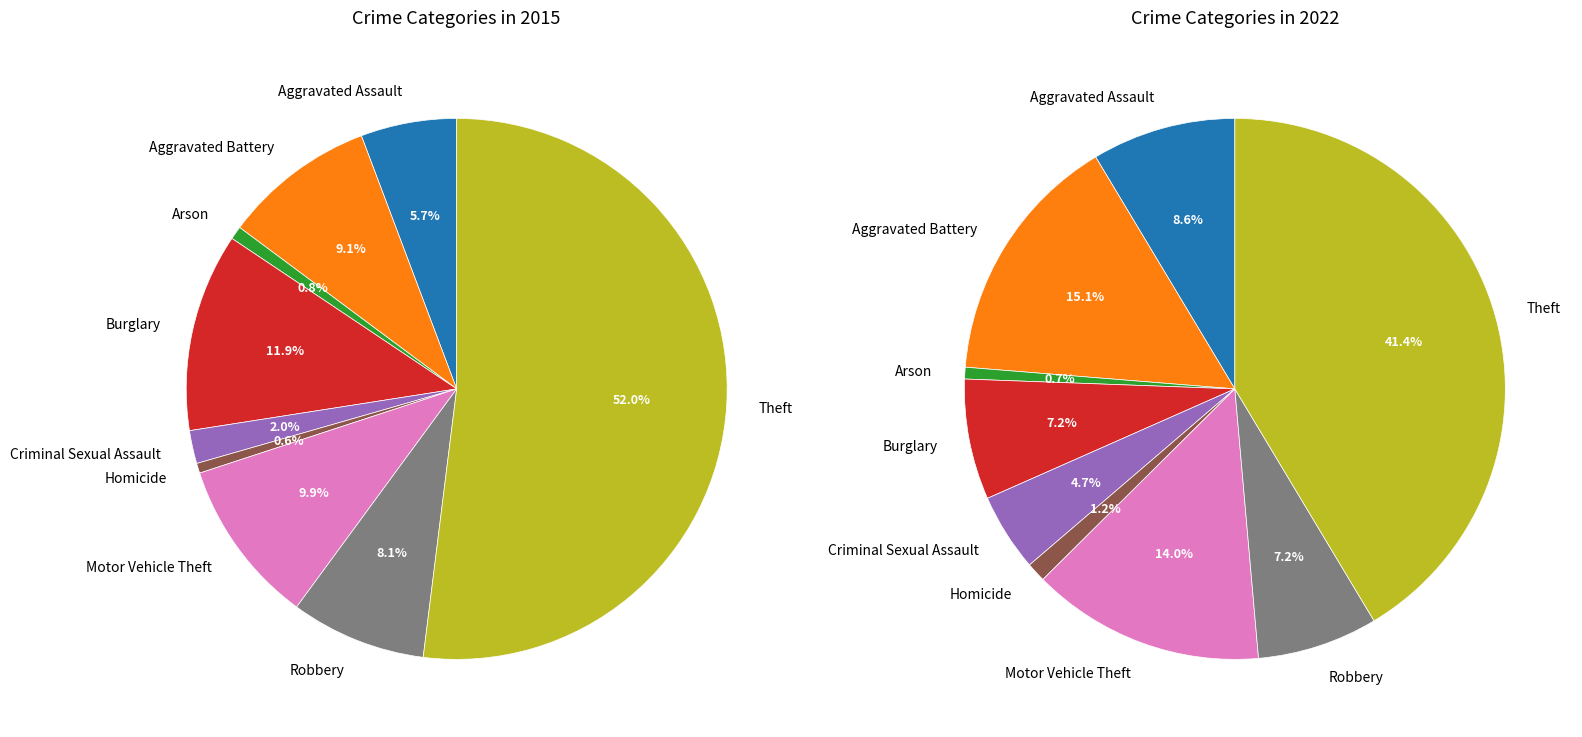

To the nearest percent, what is the difference between the largest and smallest slice percentages?

41%